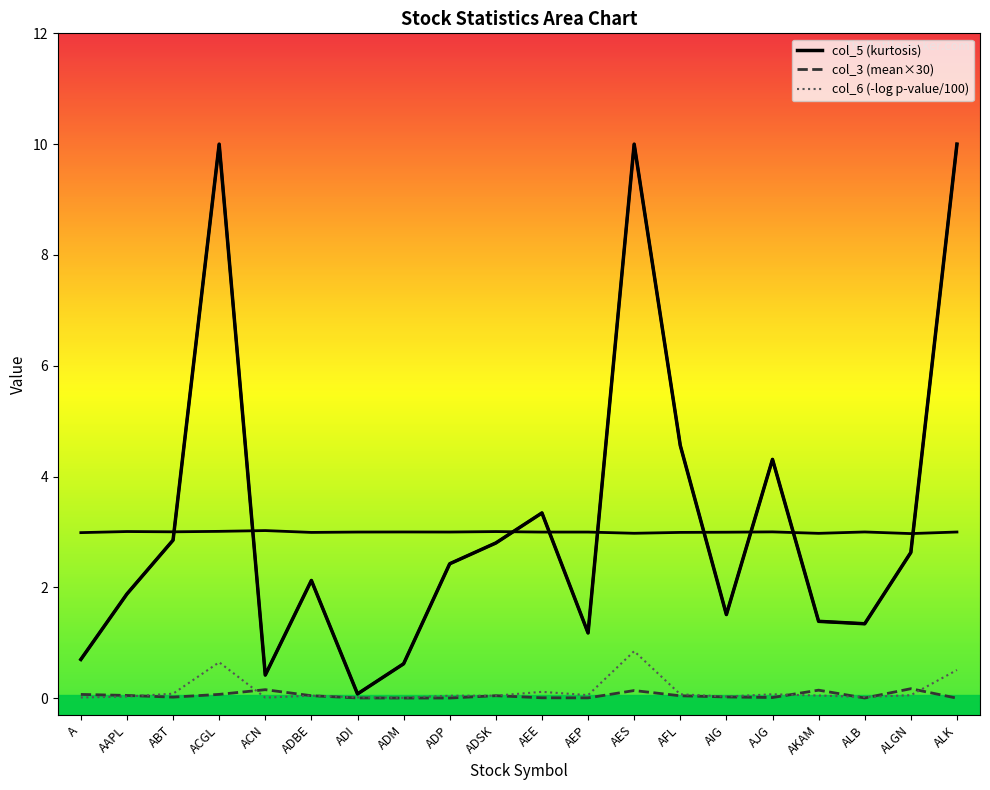

What is the value of the col_5 (kurtosis) point at the 3rd from the left?

2.9